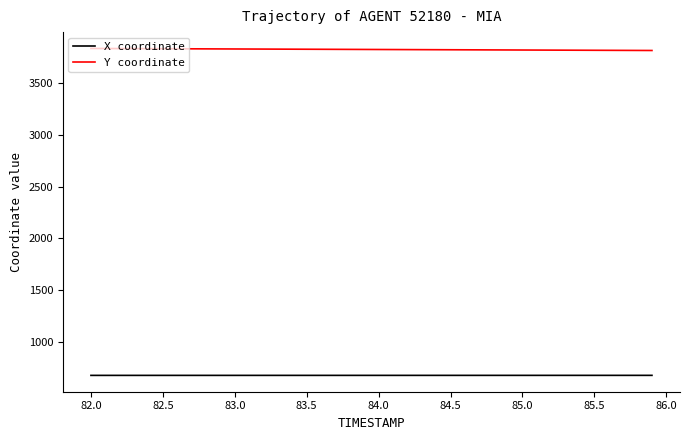

What is the greatest value displayed?

3833.3